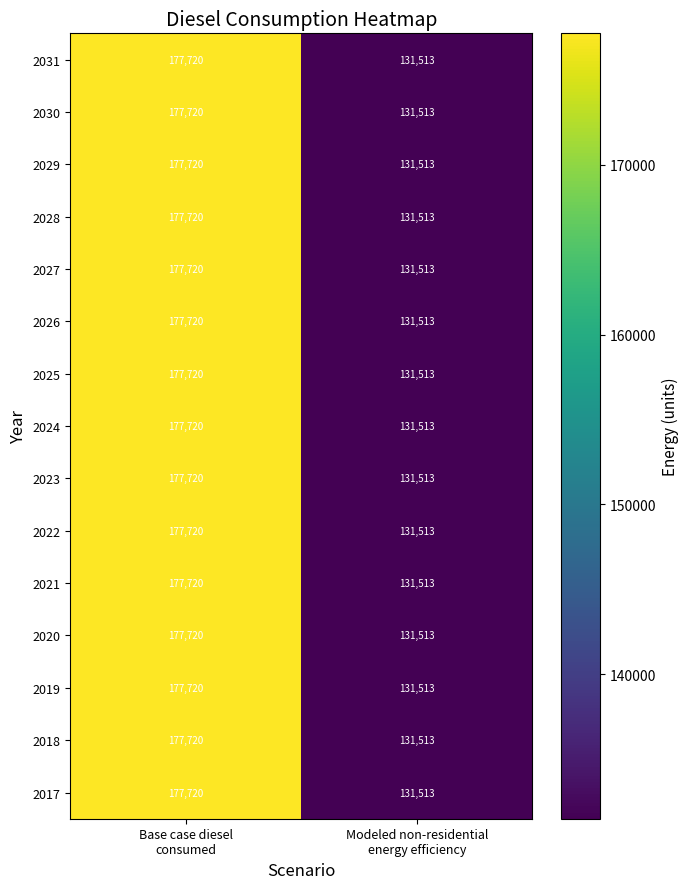

What is the sum of all 2027 values?

309233